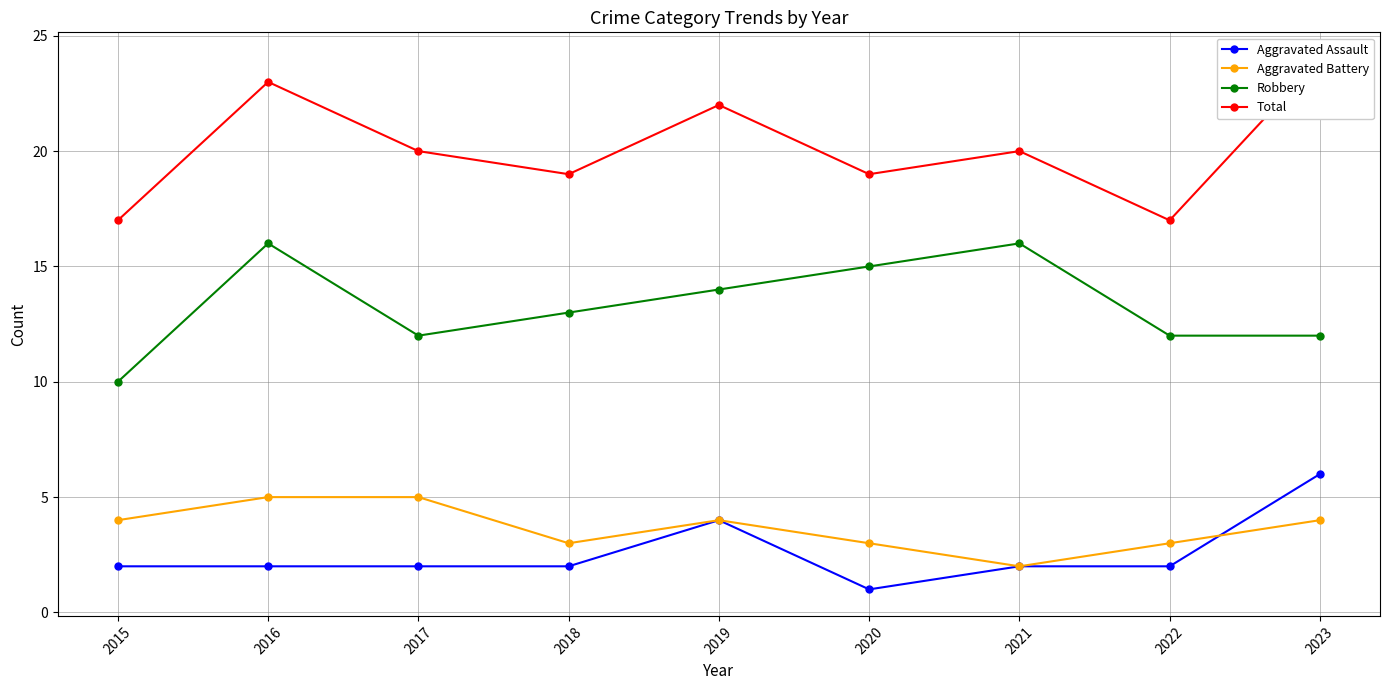

List the series in order of their peak value, lowest first.

Aggravated Battery, Aggravated Assault, Robbery, Total